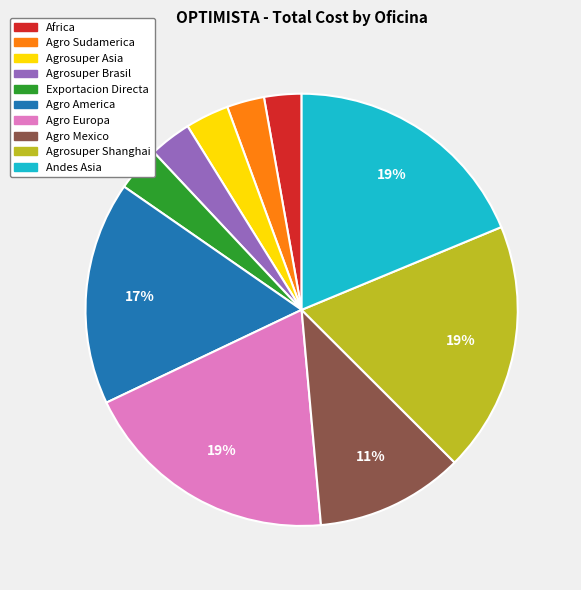

Is it true that Andes Asia is 30% of the pie?

False